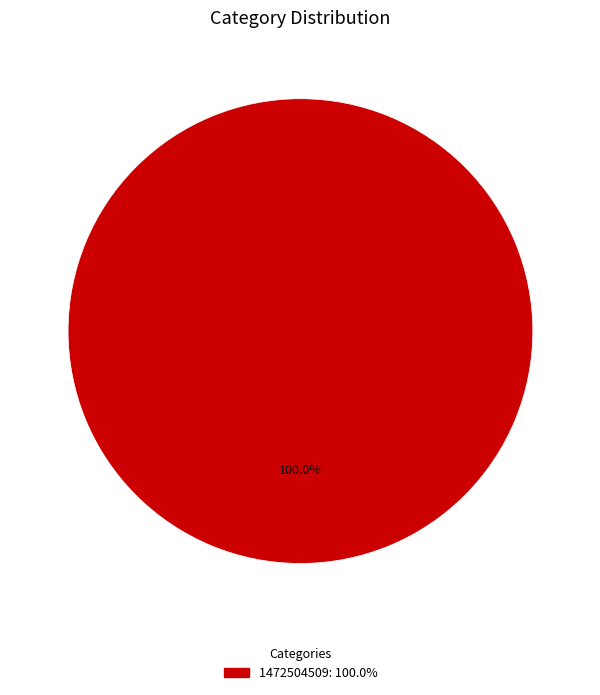

Does any single category account for the majority?

Yes